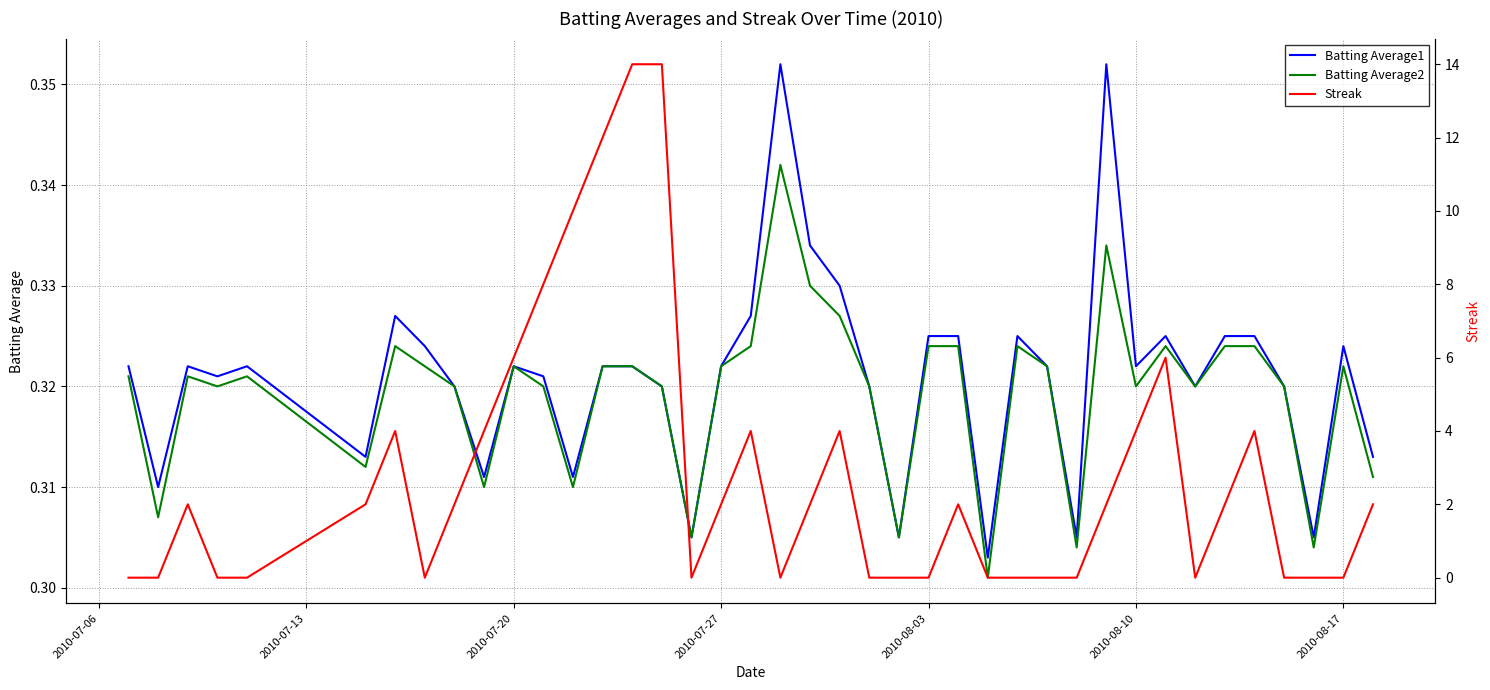

How many distinct data groups are displayed?

3